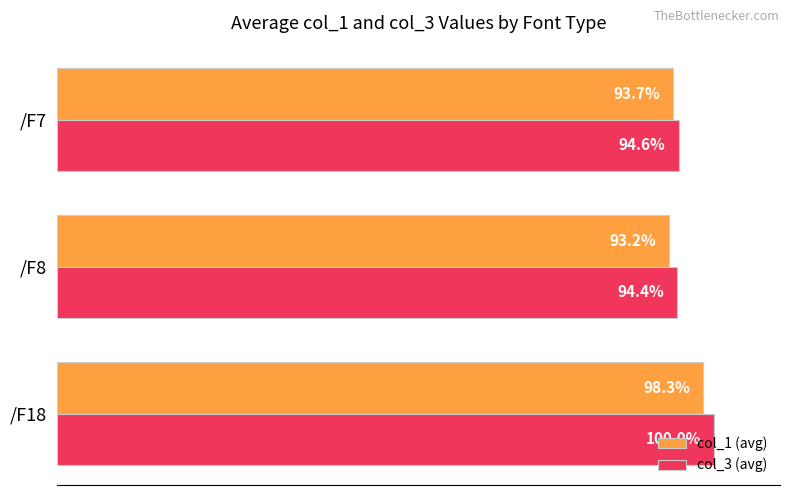

Which series has the largest total across all categories?

col_3 (avg)